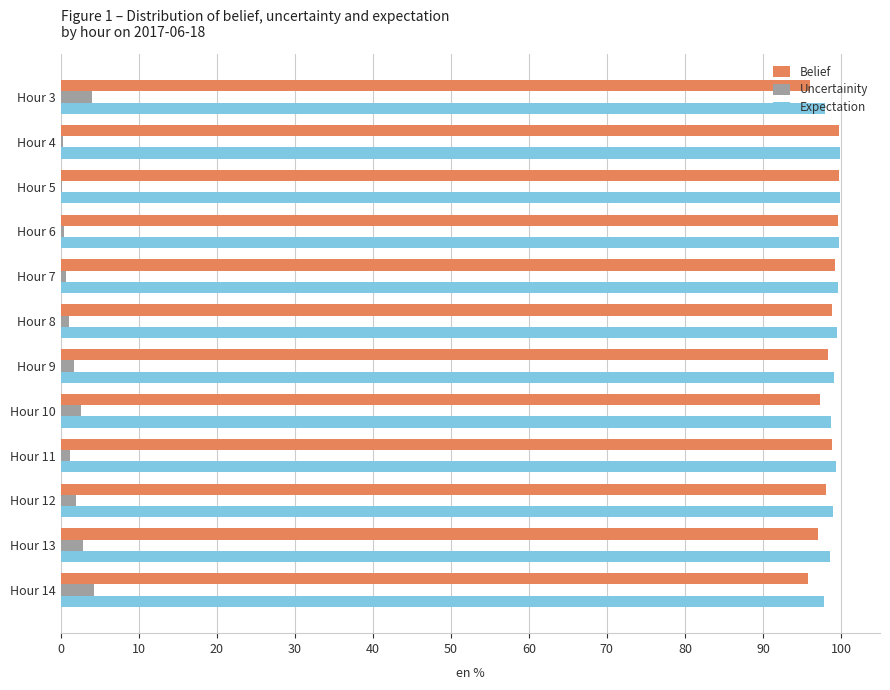

What is the maximum value shown in the chart?

99.9